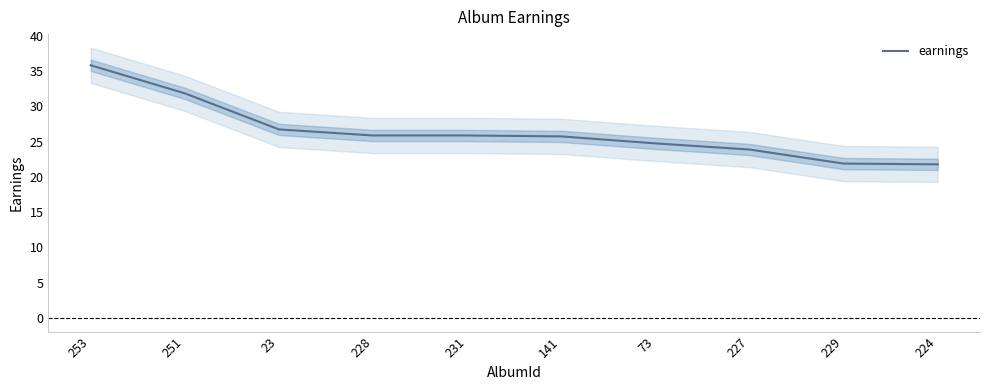

How many values are below 25?

4